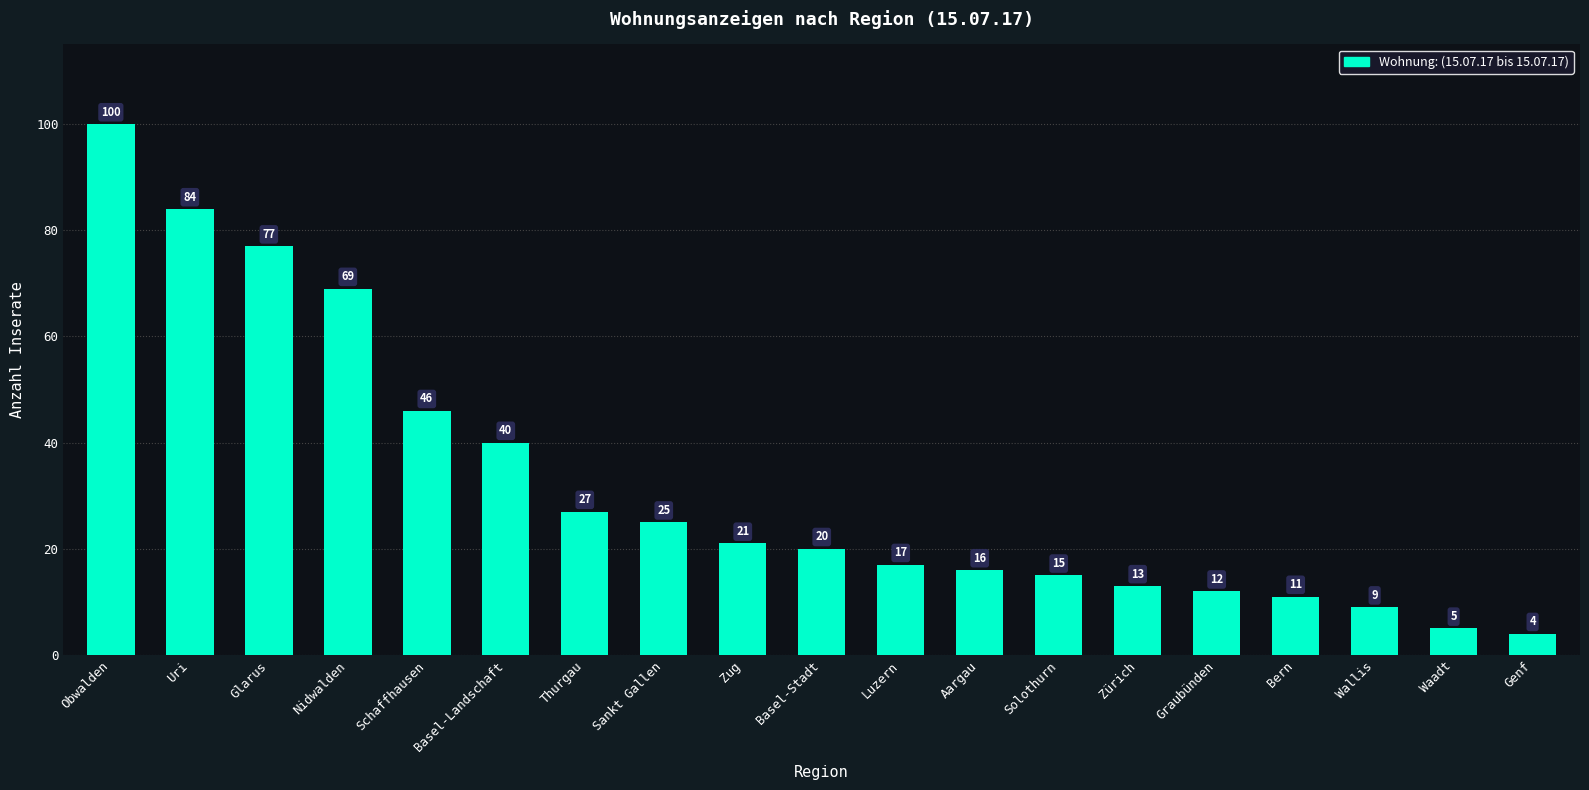

List the labels in order of value, smallest first.

Genf, Waadt, Wallis, Bern, Graubünden, Zürich, Solothurn, Aargau, Luzern, Basel-Stadt, Zug, Sankt Gallen, Thurgau, Basel-Landschaft, Schaffhausen, Nidwalden, Glarus, Uri, Obwalden